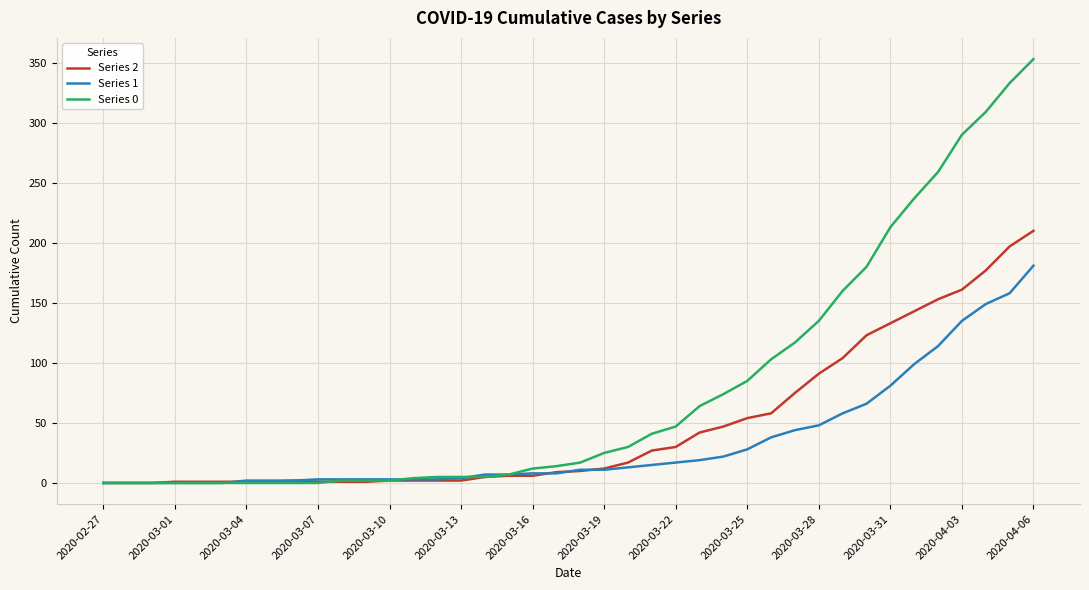

List the series in order of their peak value, lowest first.

Series 1, Series 2, Series 0